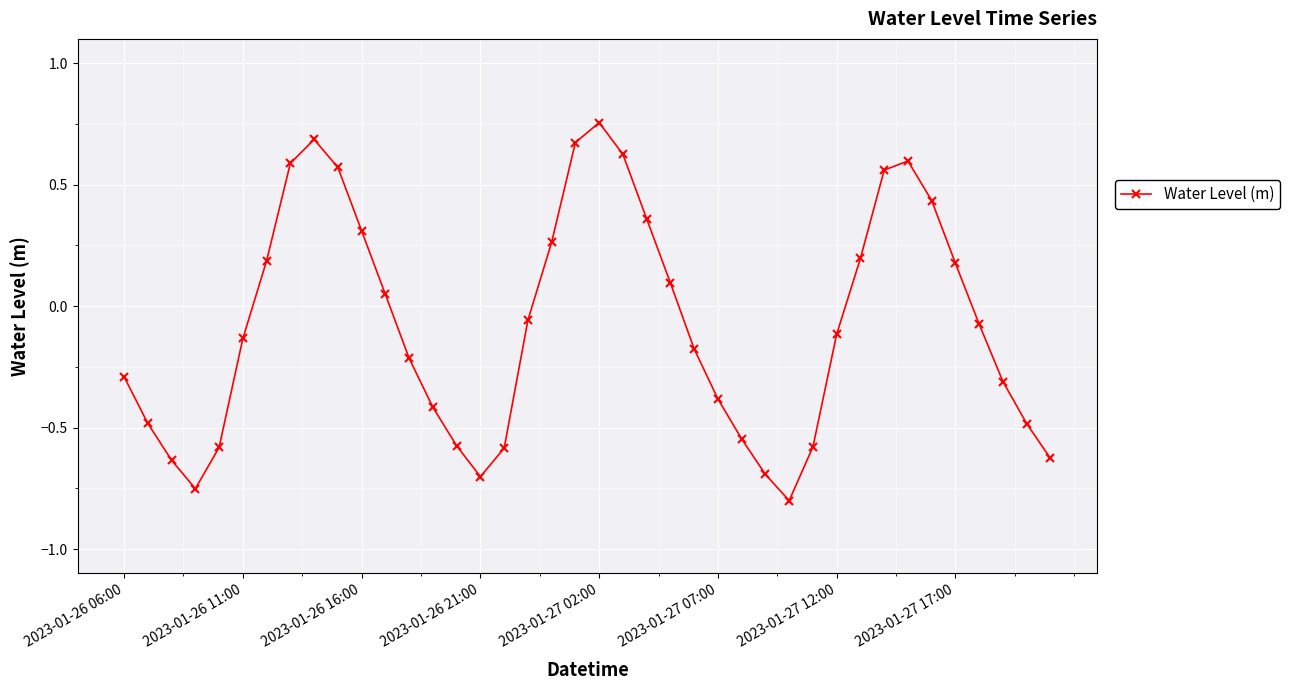

What is the sum of all values?

-3.1